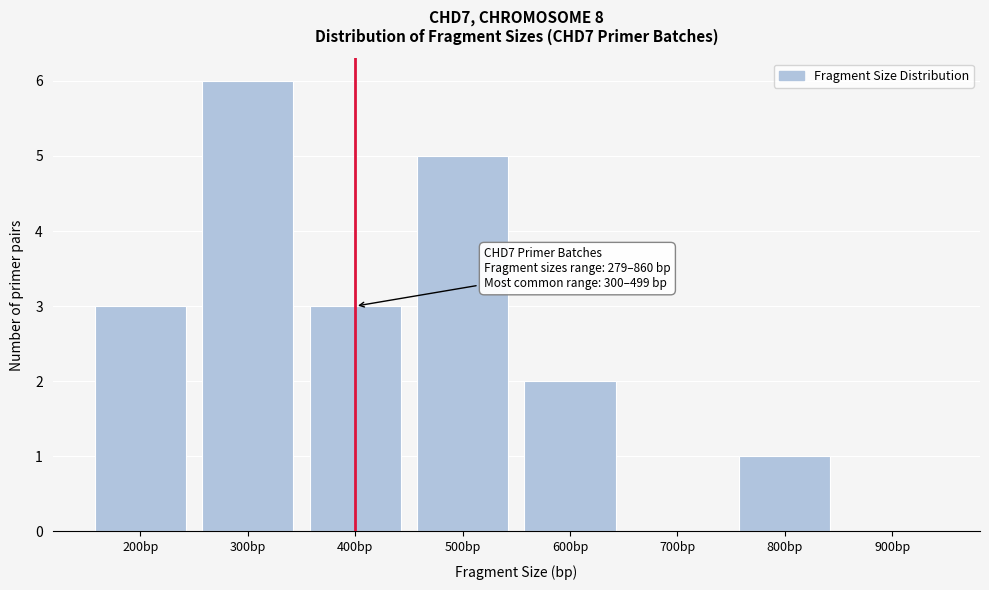

Reading left to right, what are all the values shown in this chart?

200bp=3	300bp=6	400bp=3	500bp=5	600bp=2	700bp=0	800bp=1	900bp=0